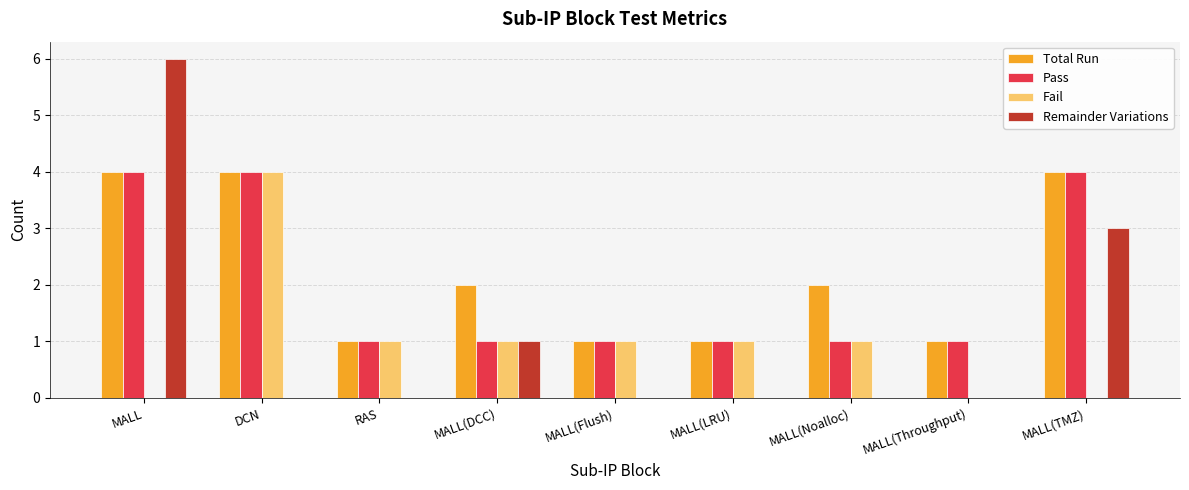

At which category is the sum across all series the highest?

MALL